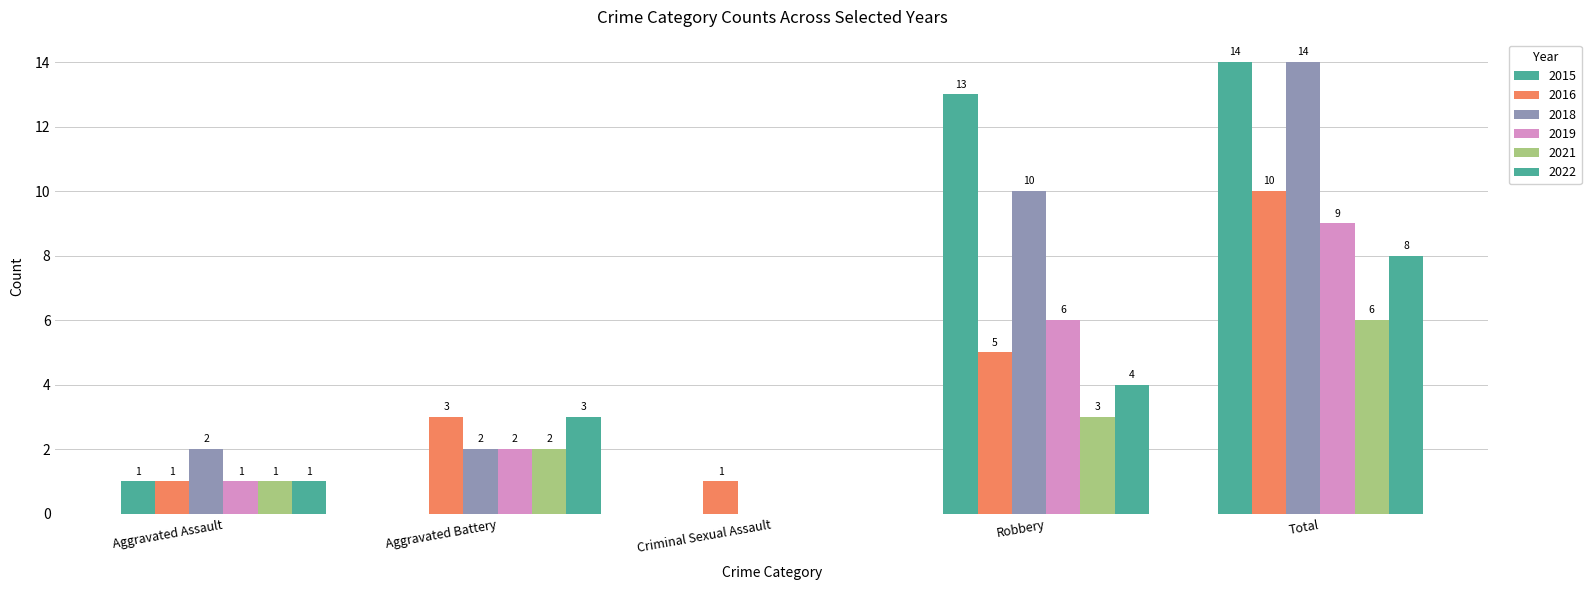

How many distinct data groups are displayed?

6